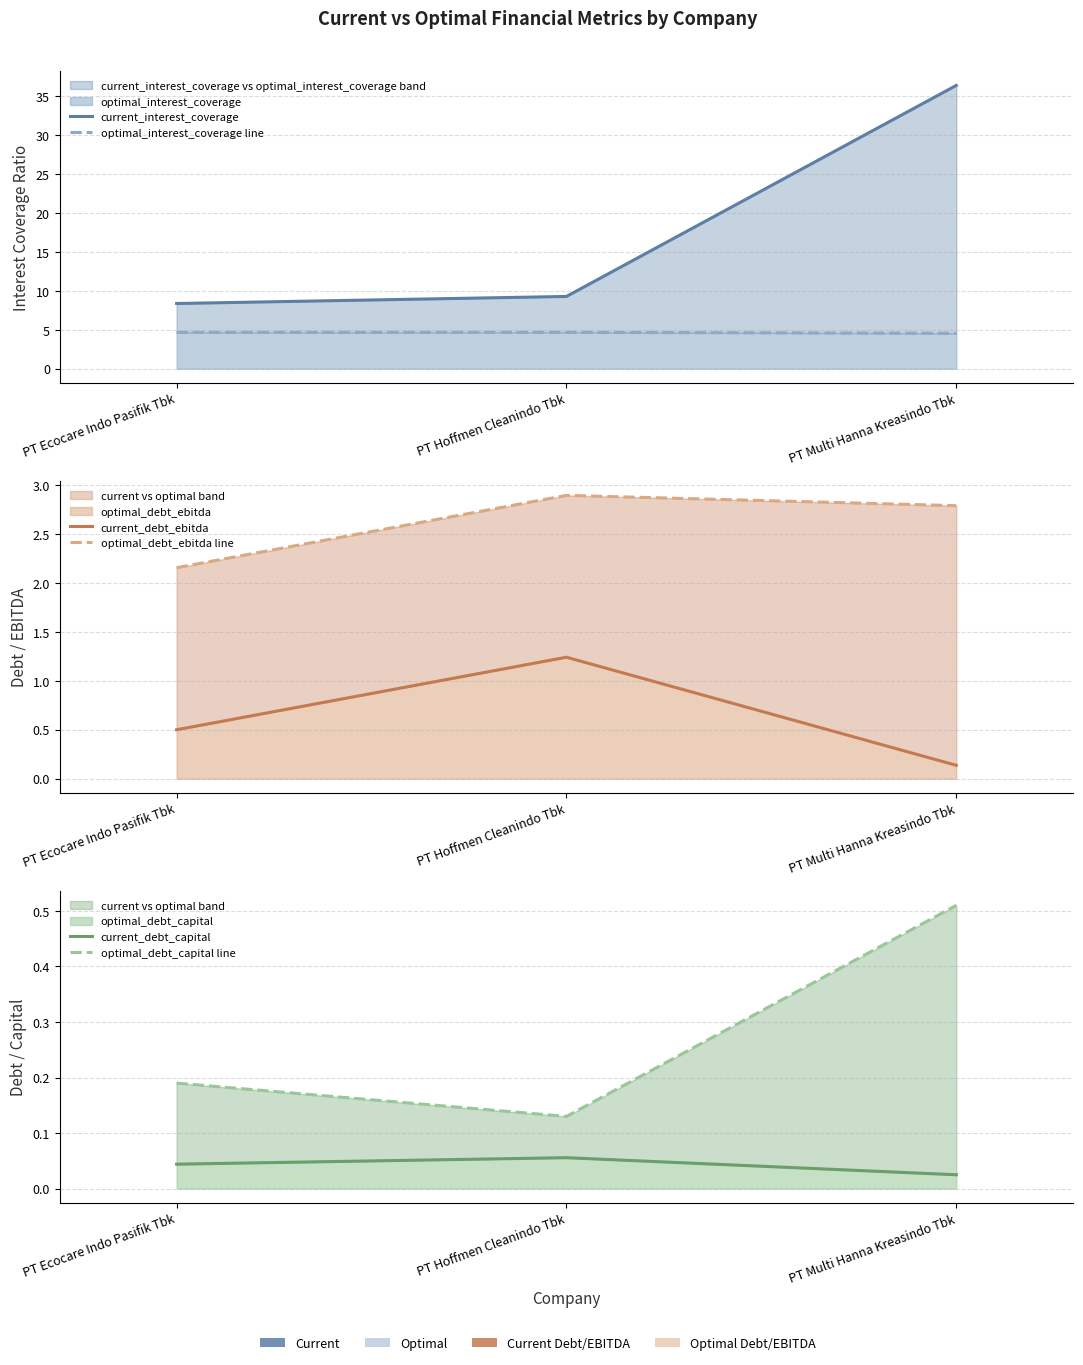

Which category has the lowest value in the current_debt_ebitda series?

PT Multi Hanna Kreasindo Tbk